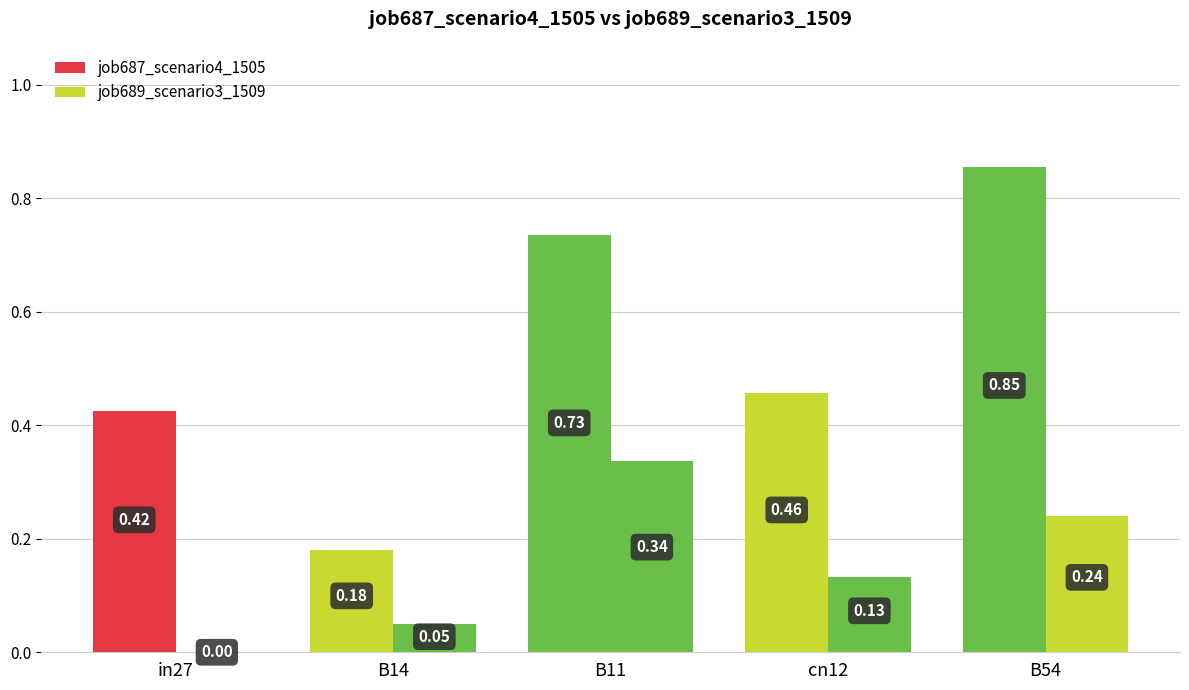

What is the value of the job689_scenario3_1509 bar at the 5th from the left?

0.2